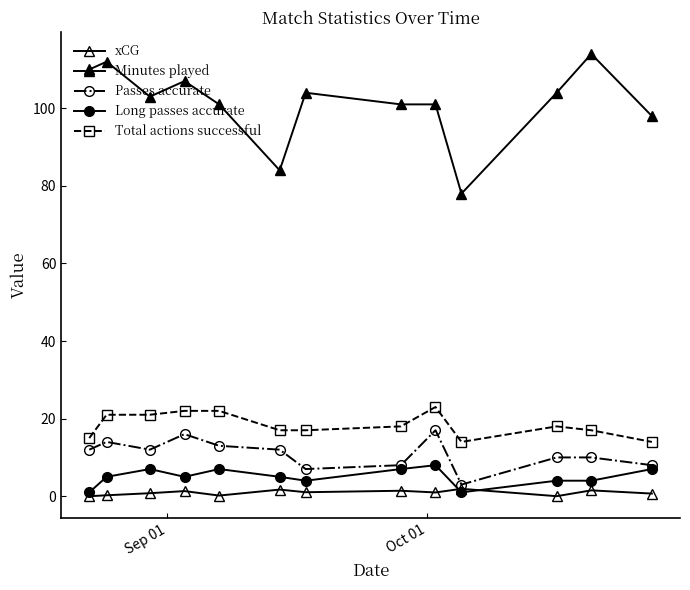

Count the number of data series in this chart.

5